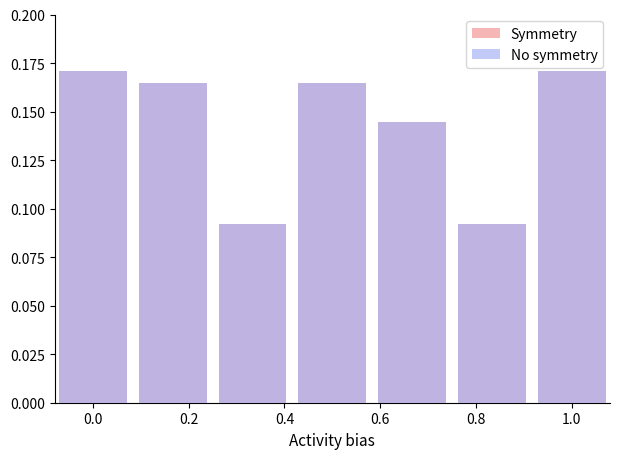

What is the lowest value of the No symmetry series?

0.1